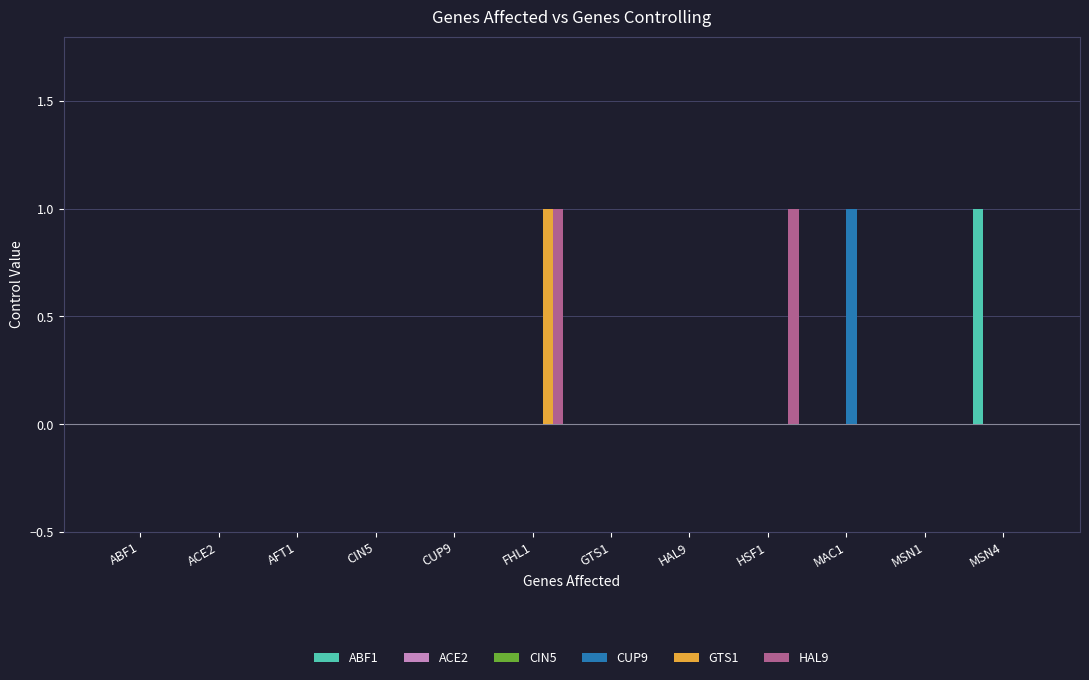

What is the label of the 4th bar from the right?

HSF1